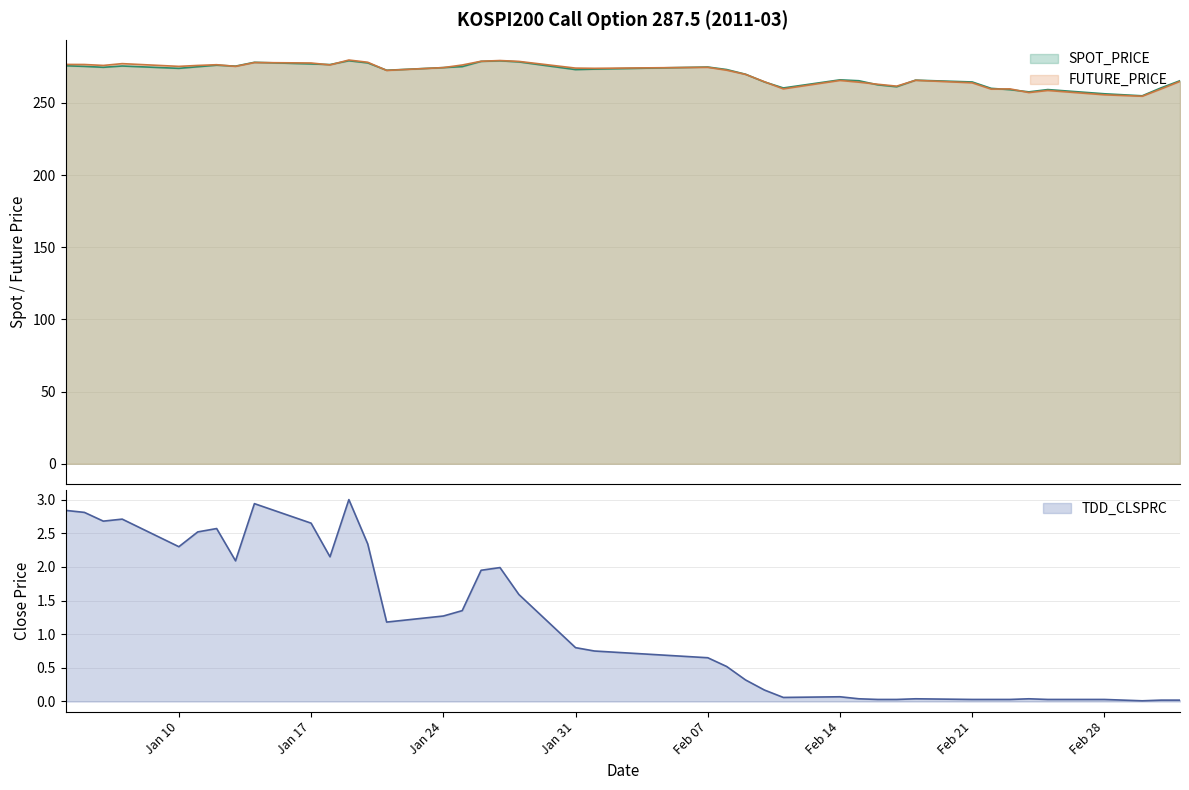

At which category does SPOT_PRICE reach its first local valley?

2011-01-06